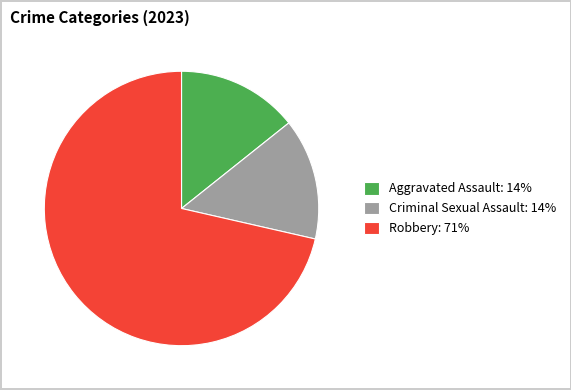

Which has a higher value, Robbery: 71% or Aggravated Assault: 14%?

Robbery: 71%